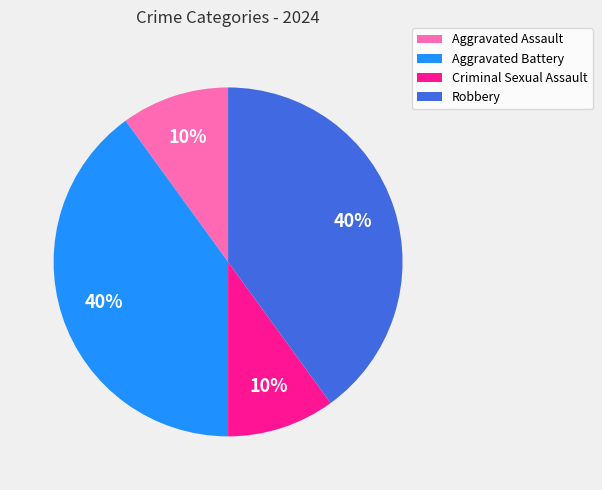

To the nearest percent, what is the difference between the largest and smallest slice percentages?

30%